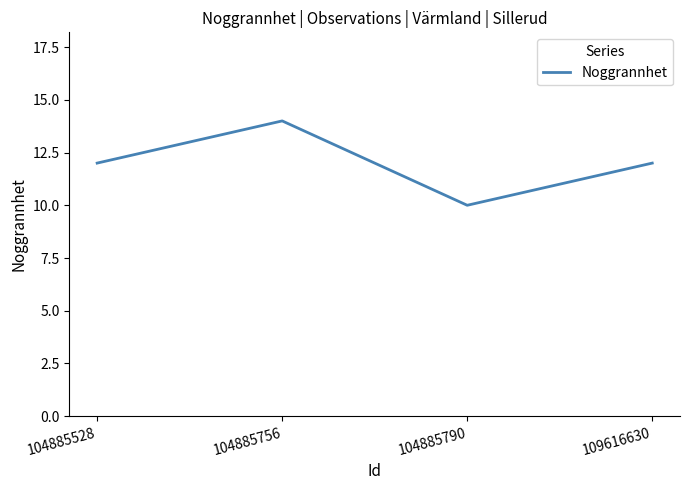

How many lines are shown in the chart?

1